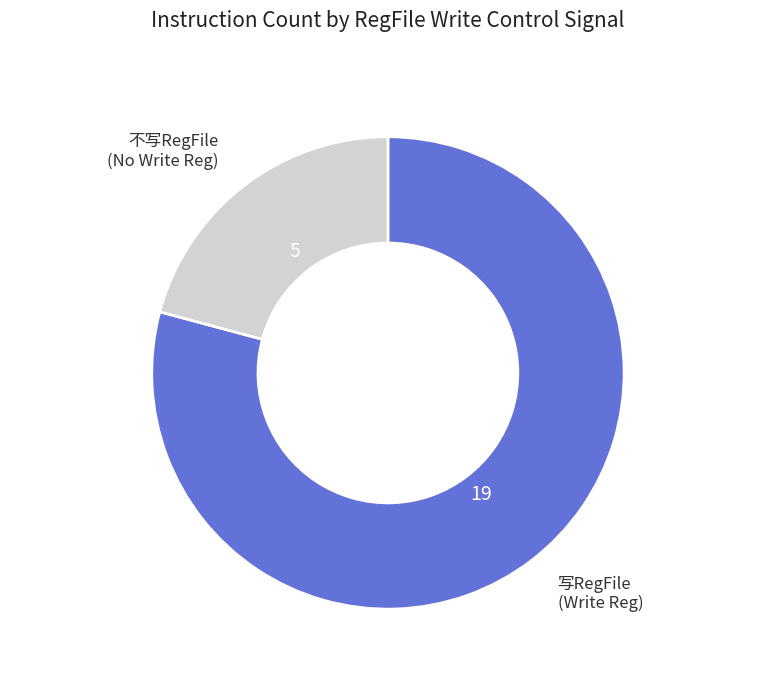

Is there a majority slice in this chart?

Yes